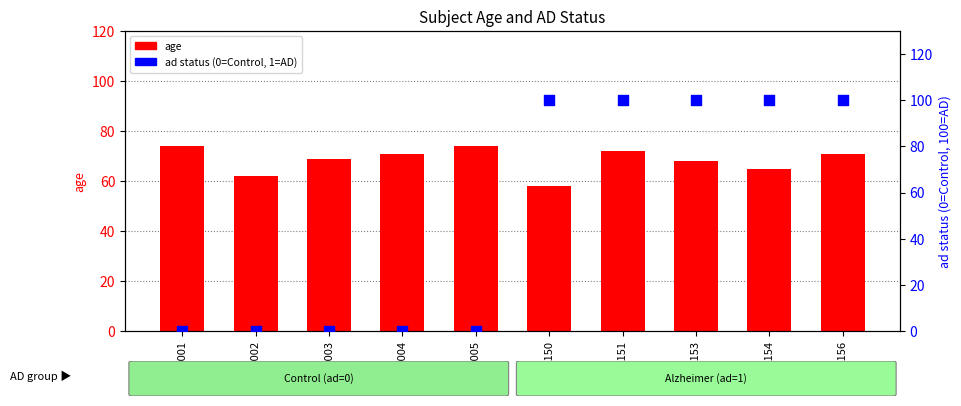

Which series reaches the minimum Y coordinate?

ad (% Alzheimer)